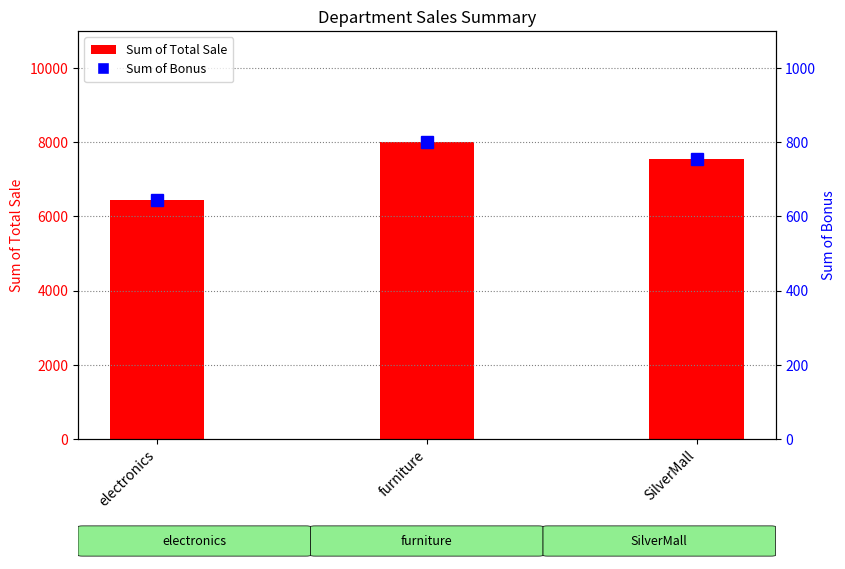

What is the label of the 3rd bar from the left?

SilverMall